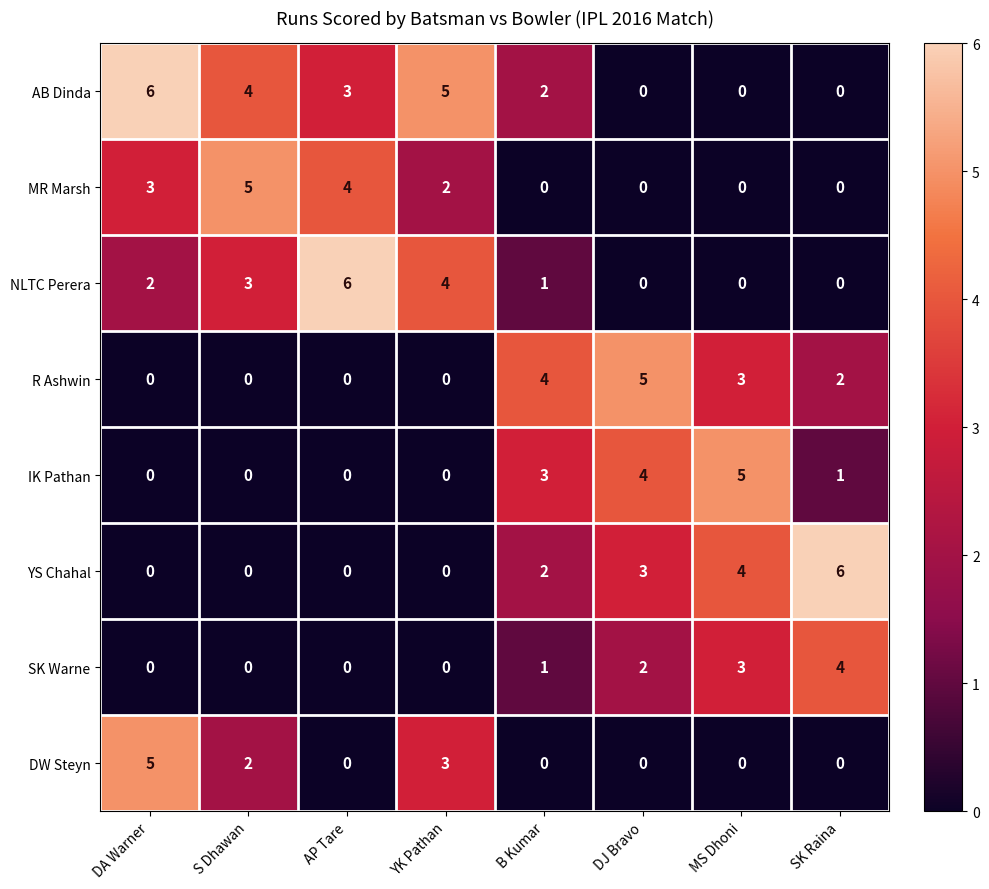

What is the total value across all series at SK Raina?

13